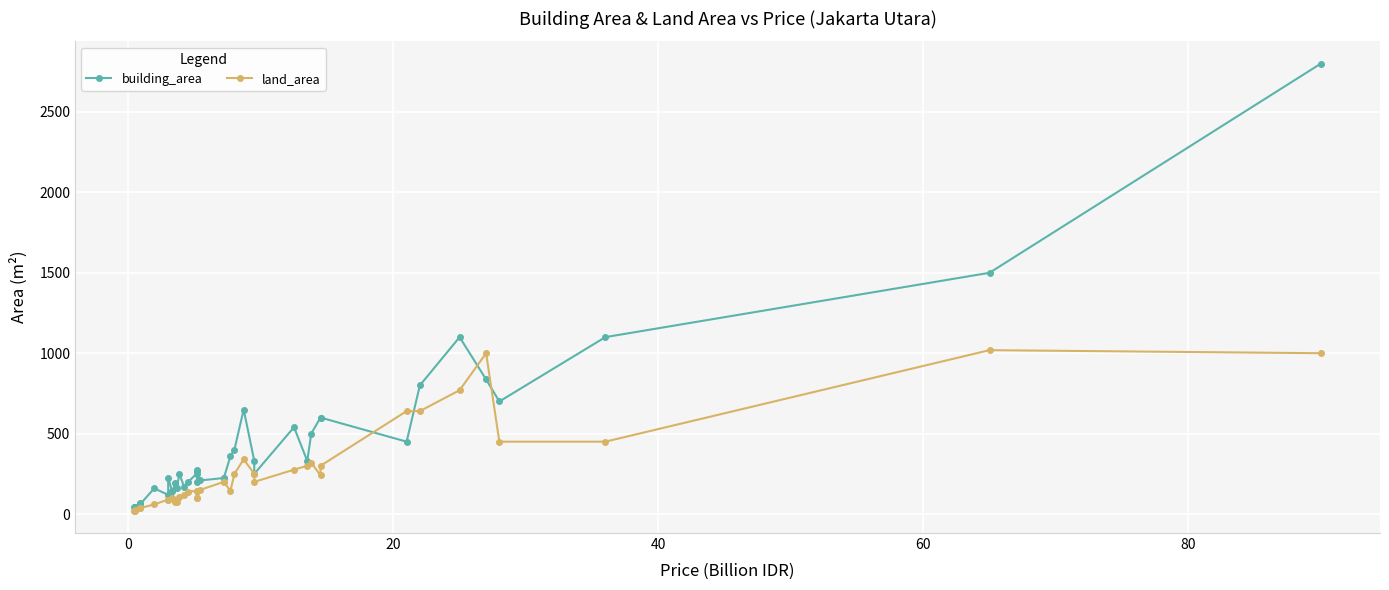

What are all the series names shown in the legend?

building_area, land_area